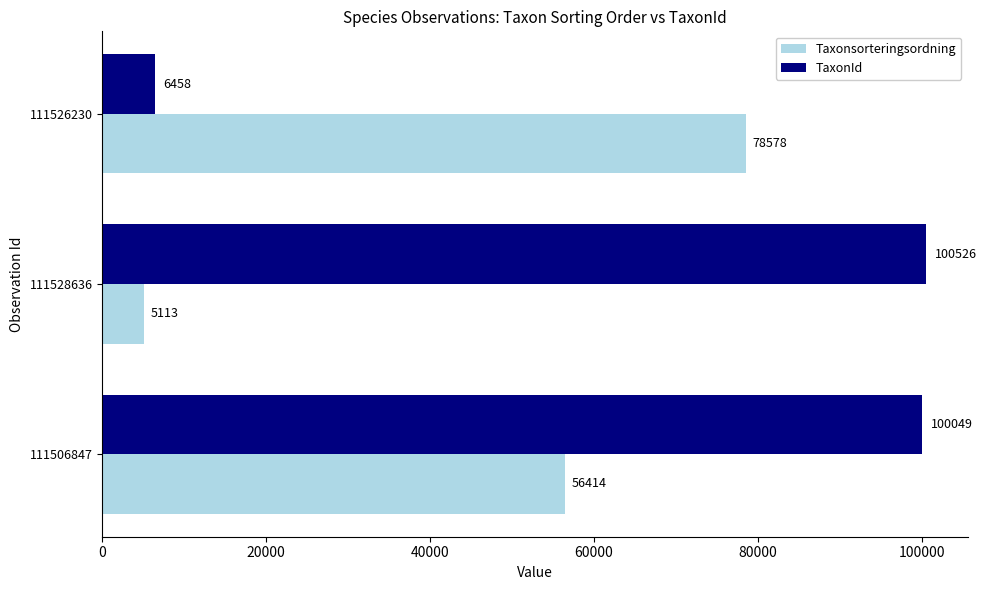

What are all the series names shown in the legend?

Taxonsorteringsordning, TaxonId